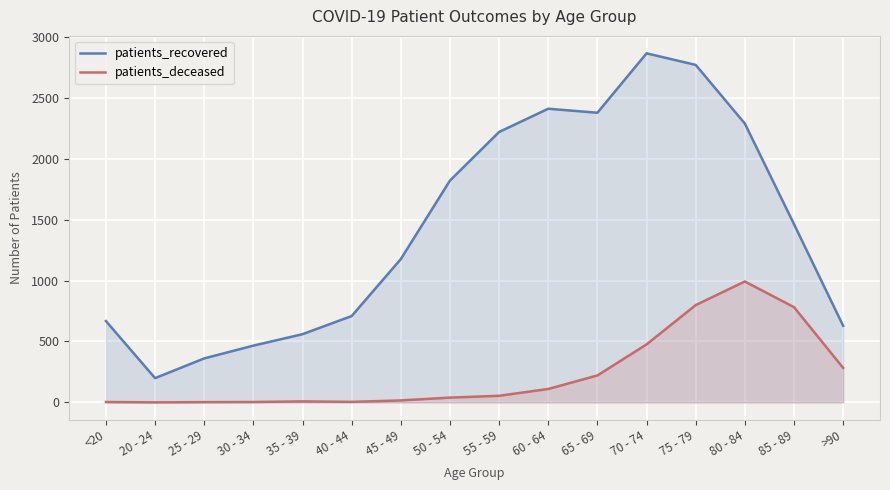

Which category has the highest value across all series?

70 - 74